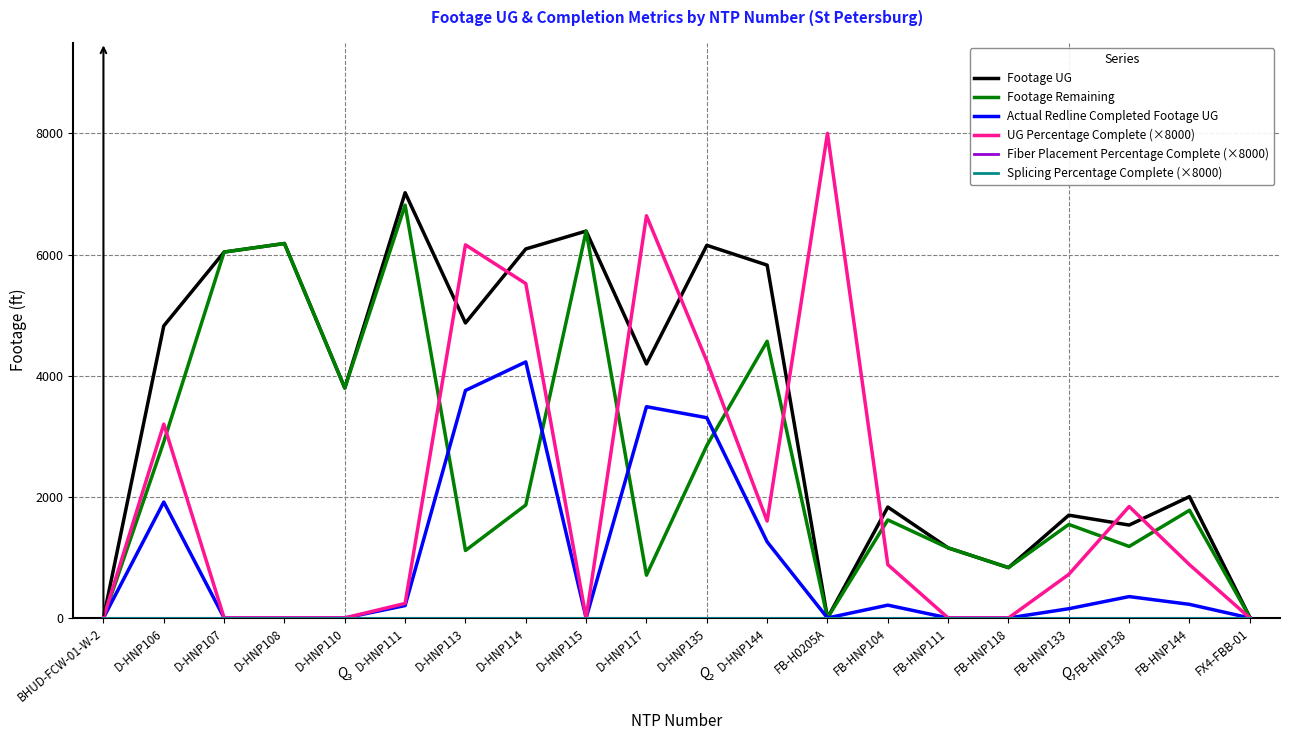

Does the chart have visible grid lines?

No